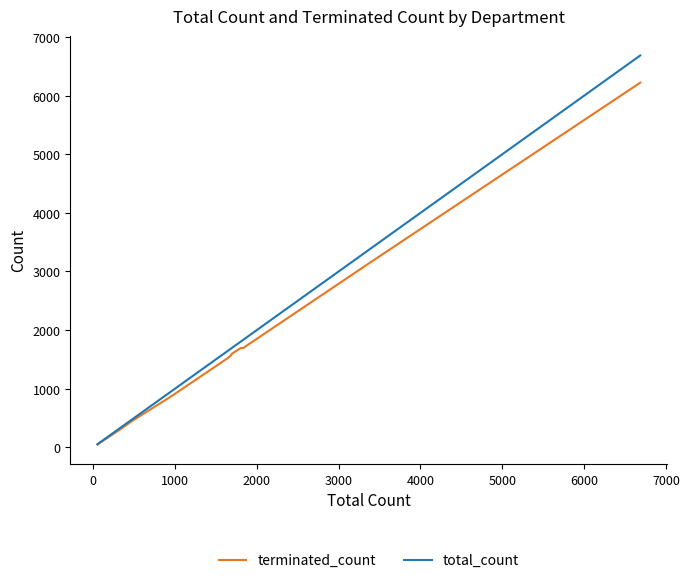

How many values in the terminated_count series are below 1519?

6